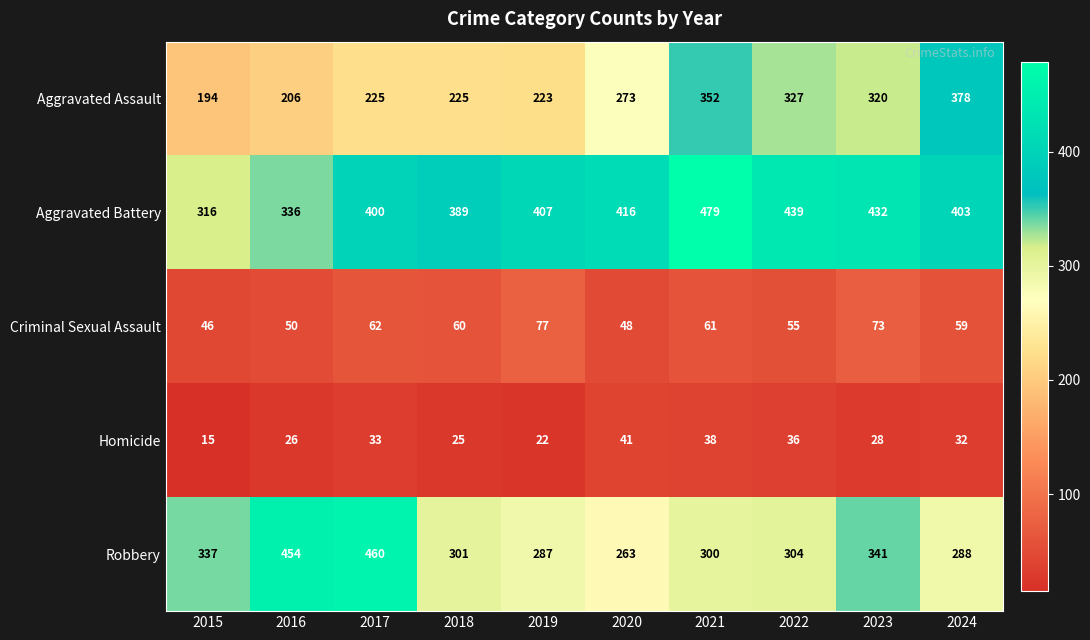

At which category is the sum across all series the highest?

2021